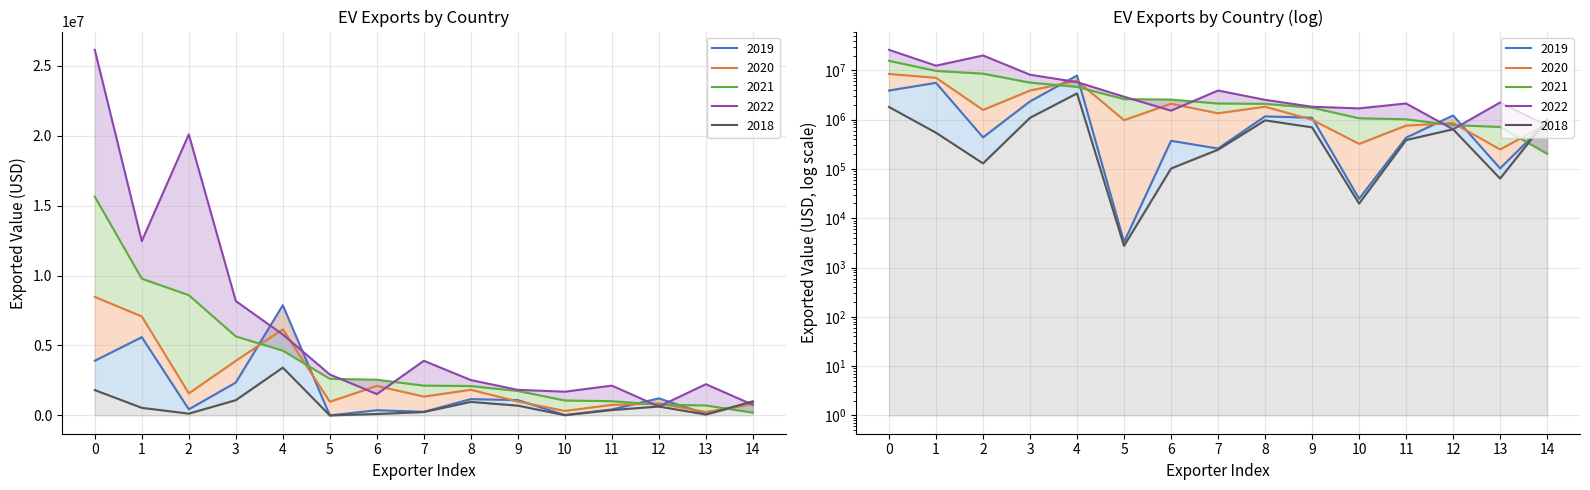

Rank the series by their maximum value, from highest to lowest.

2022, 2021, 2020, 2019, 2018